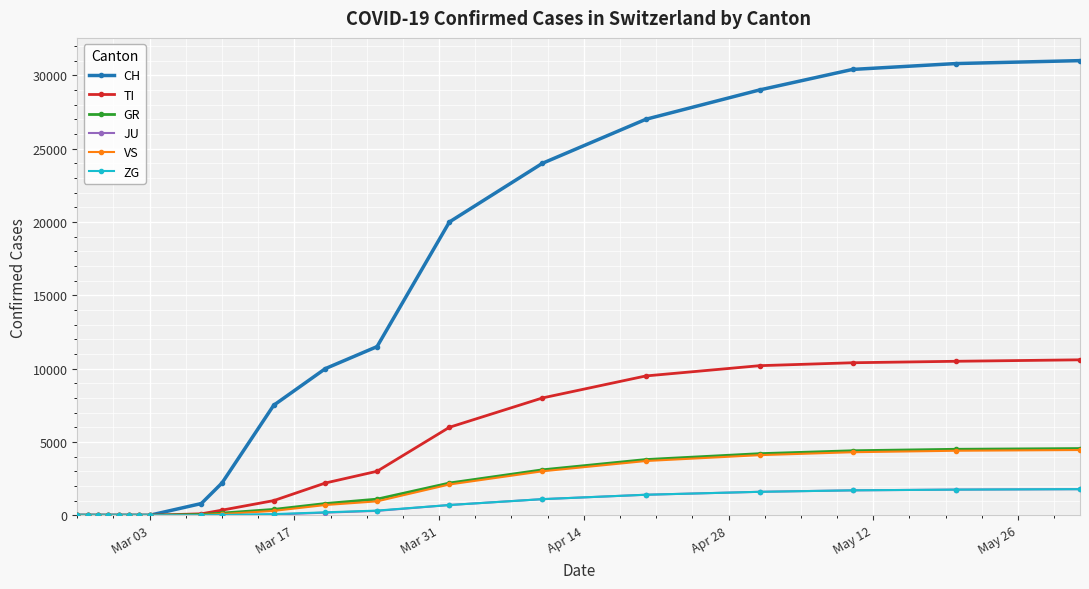

What is the highest value of the JU series?

1780